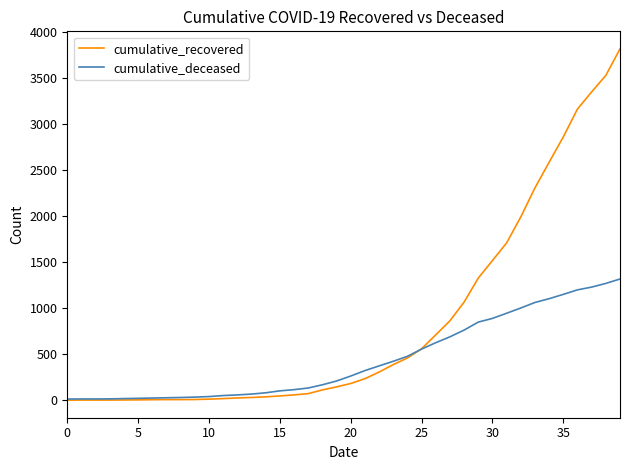

Which series has the widest spread of values?

cumulative_recovered